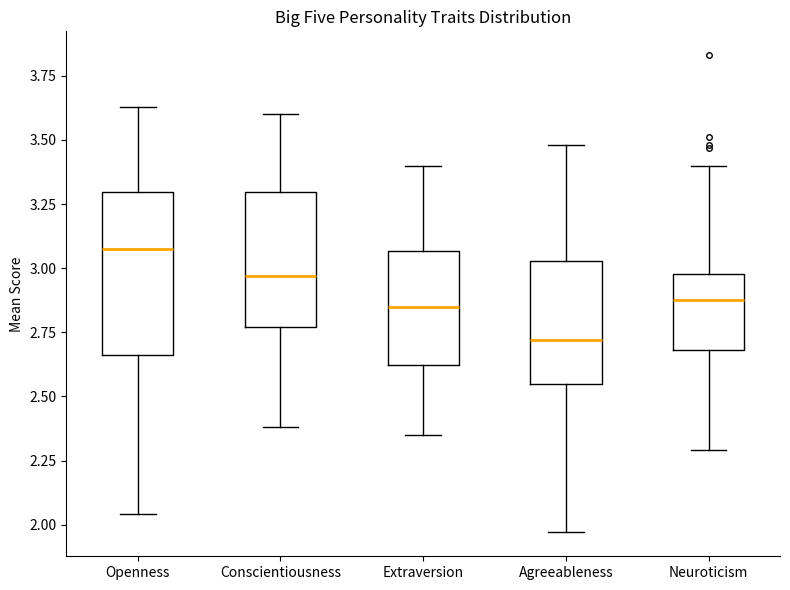

Reading left to right, transcribe this box plot: for each box, give where its median line is, the range the box spans, and where its two whiskers end, as read against the y-axis. The values are not printed on the chart, so give them approximately, as read against the axis.

Openness: median 3.10, box 2.65 to 3.30, whiskers 2.05 to 3.65
Conscientiousness: median 2.95, box 2.75 to 3.30, whiskers 2.40 to 3.60
Extraversion: median 2.85, box 2.60 to 3.05, whiskers 2.35 to 3.40
Agreeableness: median 2.70, box 2.55 to 3.05, whiskers 1.95 to 3.50
Neuroticism: median 2.90, box 2.70 to 3.00, whiskers 2.30 to 3.40